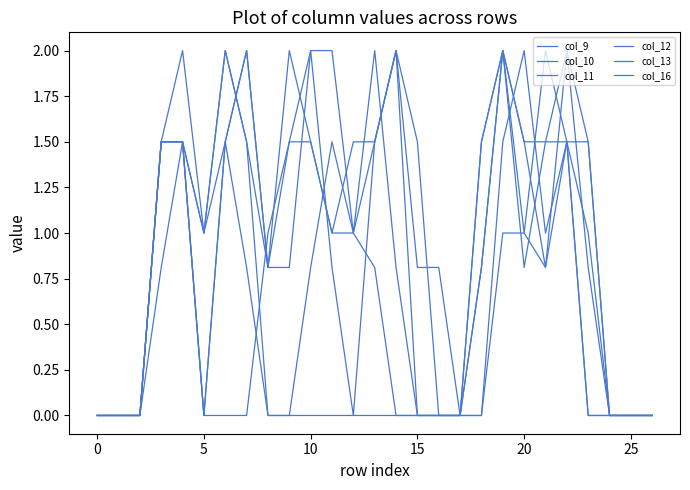

What is the greatest value displayed?

2.0